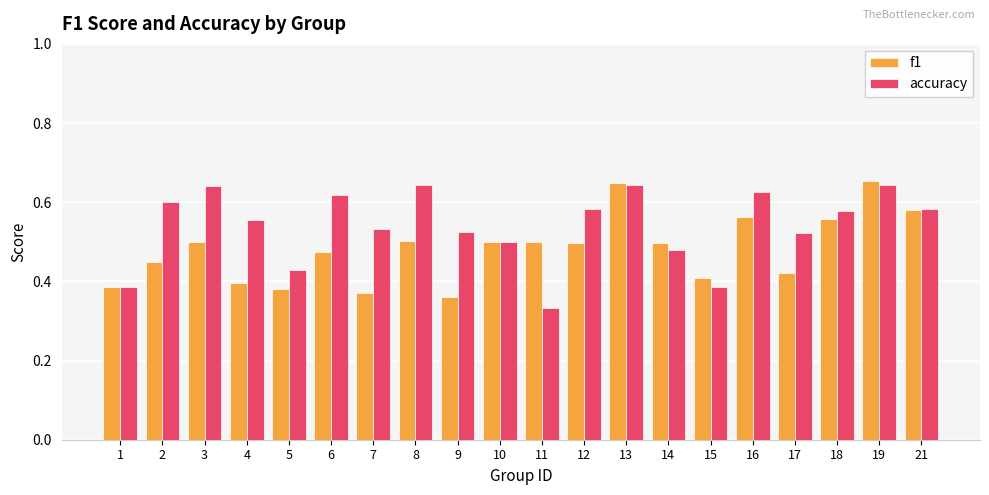

At which category does the chart reach its minimum across all series?

11